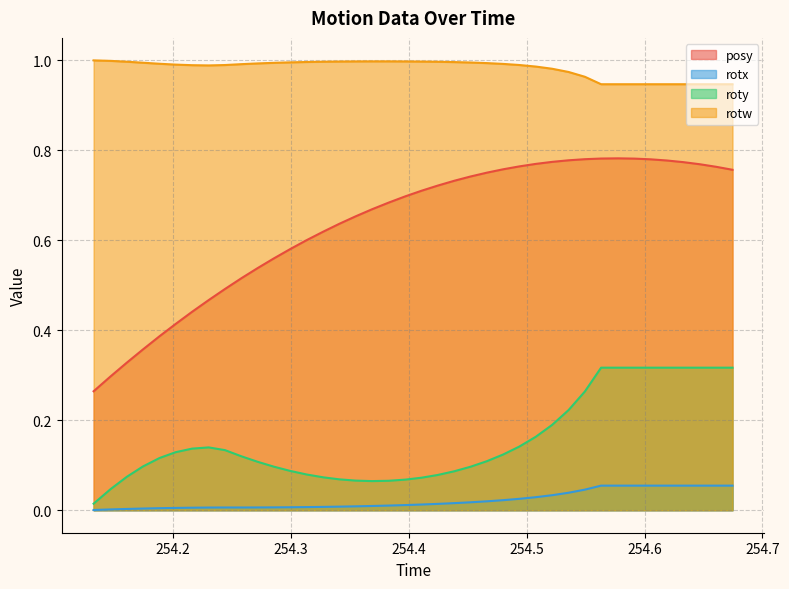

In rotx, how many points are higher than both neighbors (excluding endpoints)?

1